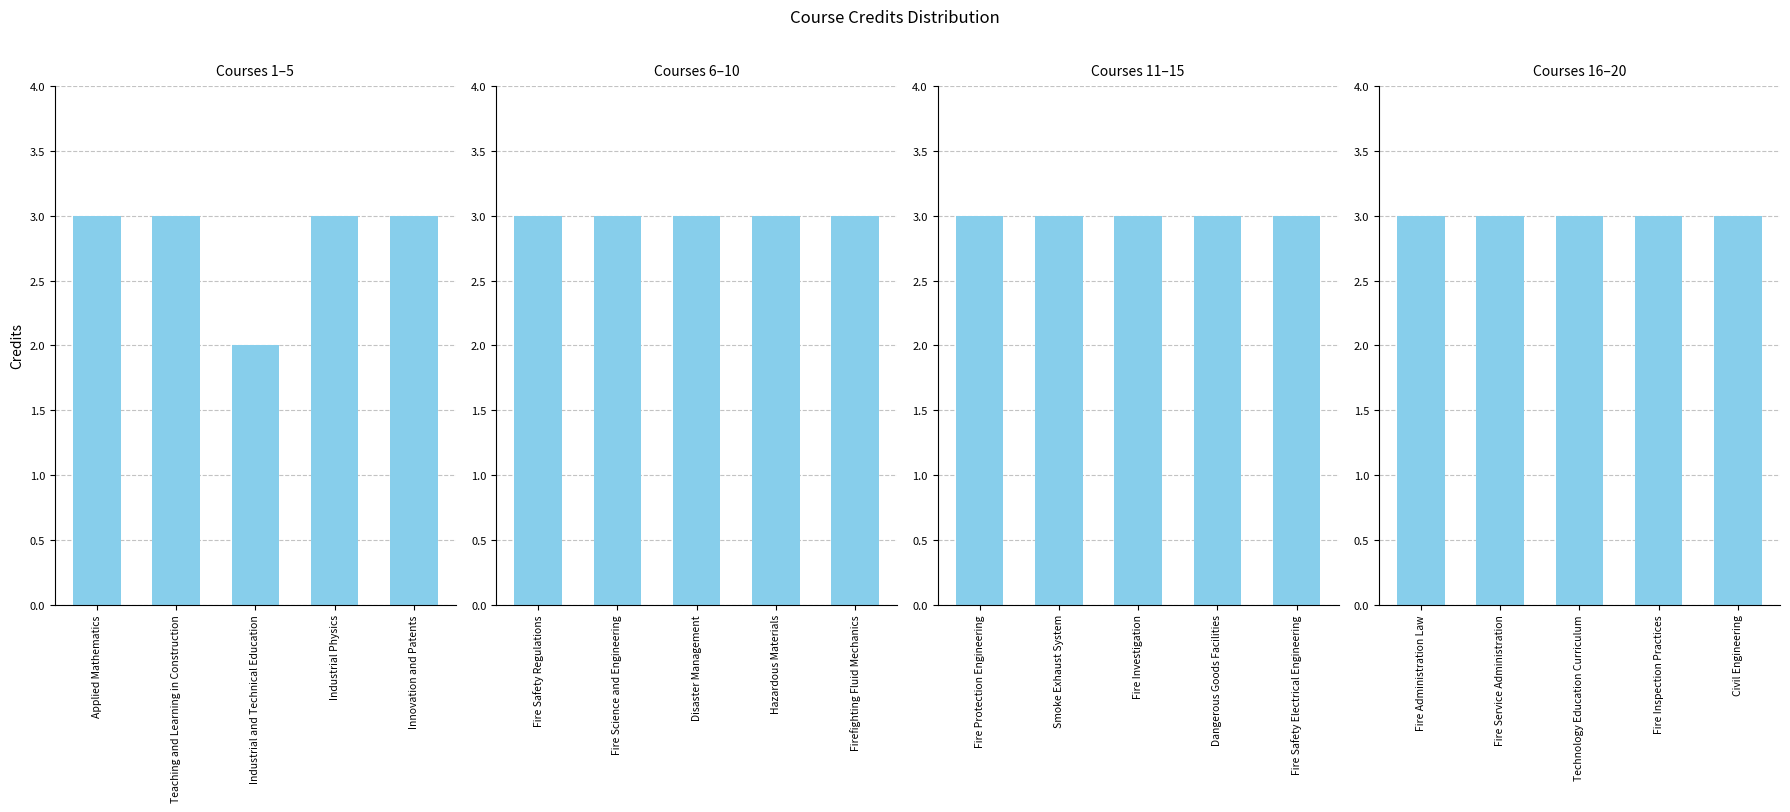

At which category does the chart reach its minimum across all series?

Industrial and Technical Education